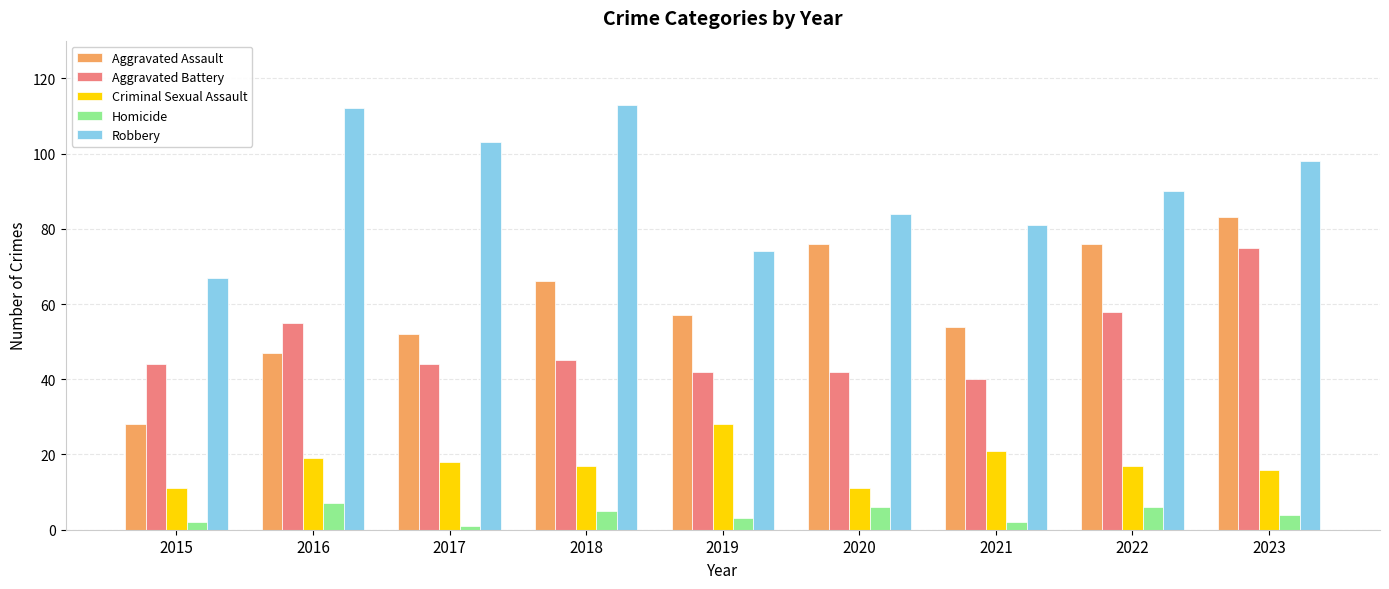

At which label does Aggravated Assault first exceed 57?

2018